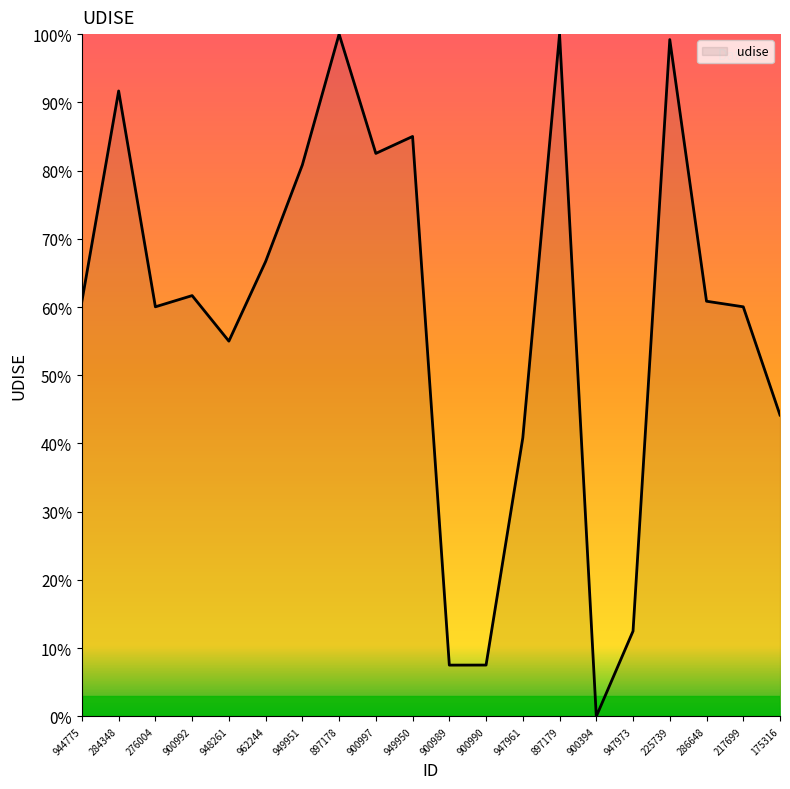

What position from the left is 900997?

9